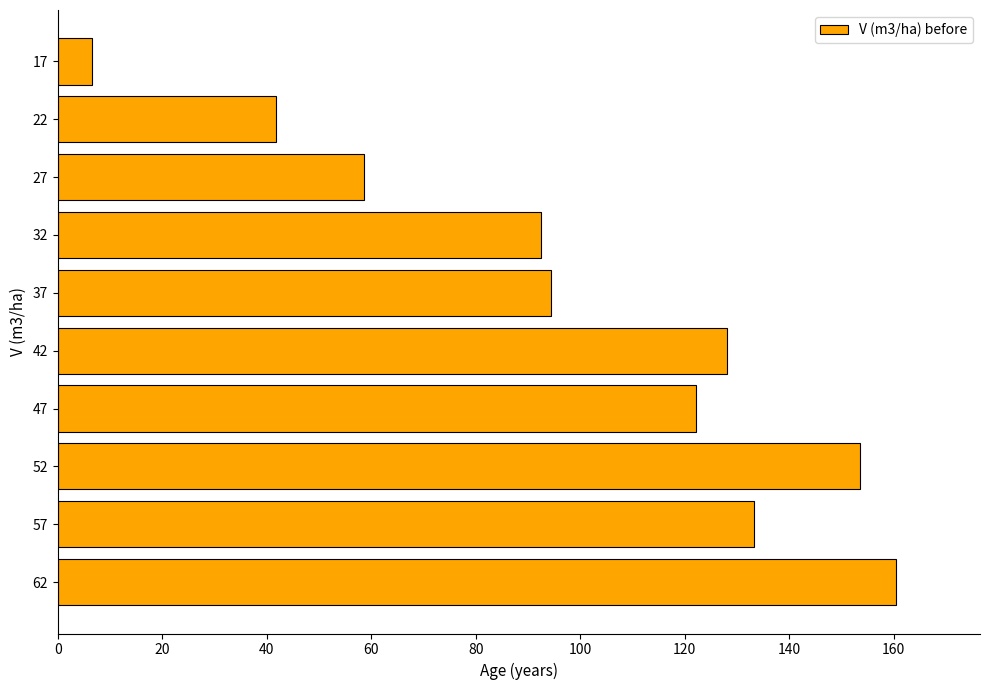

Are the bars grouped side by side (vs. stacked)?

No